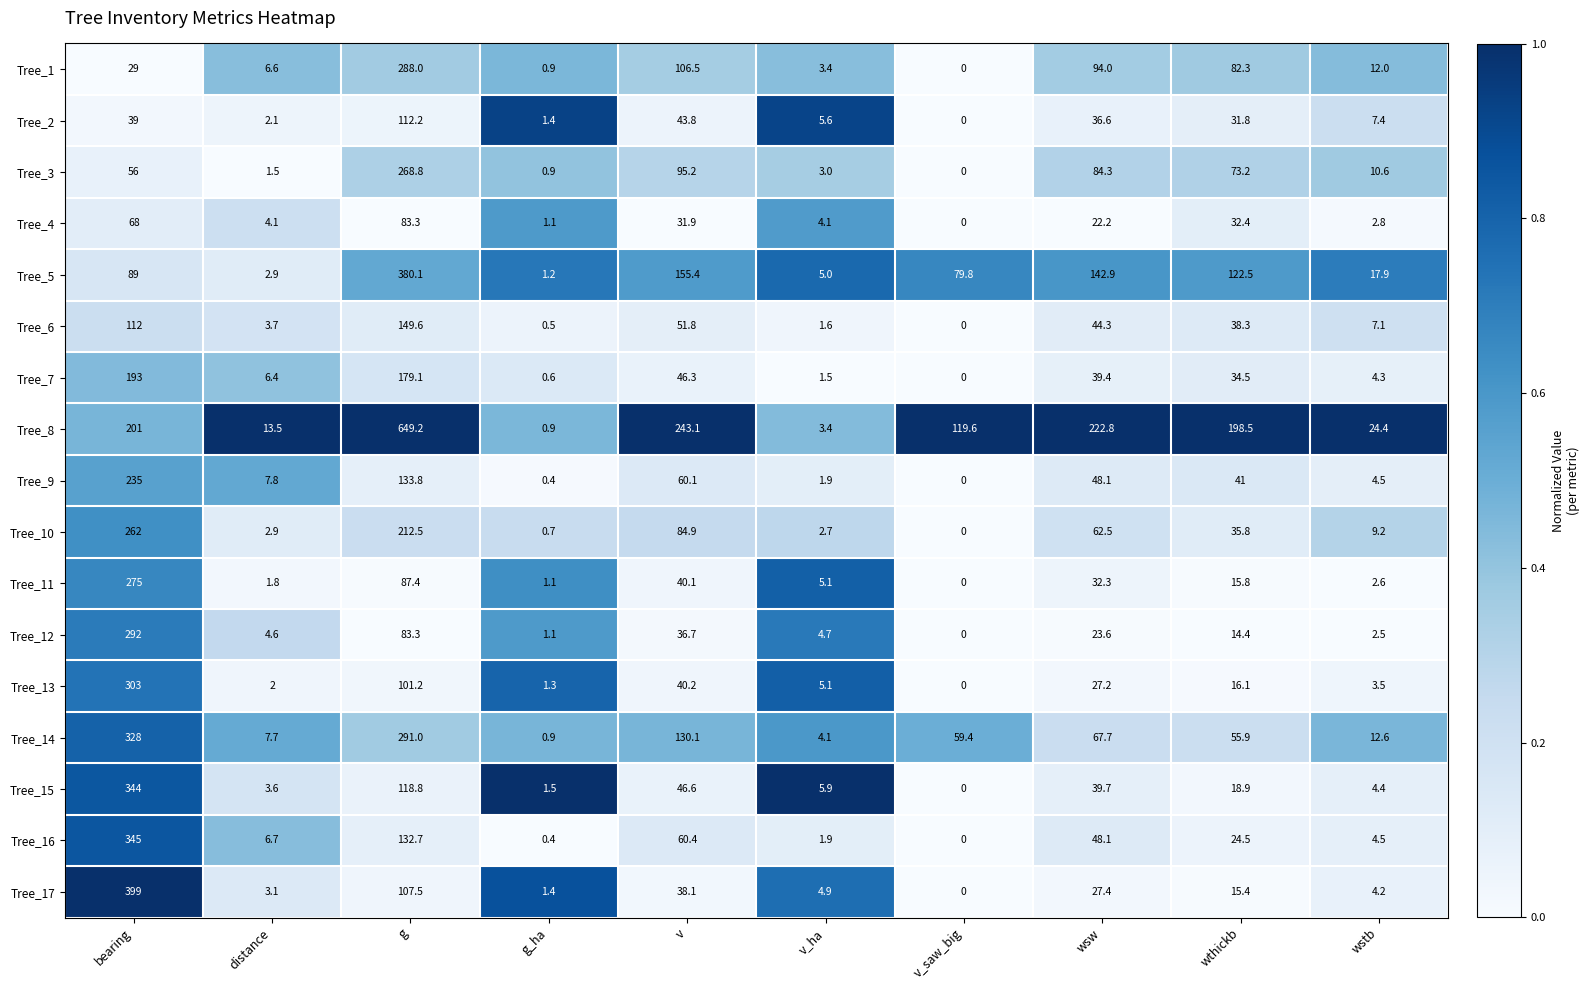

At which category is the sum across all series the highest?

bearing